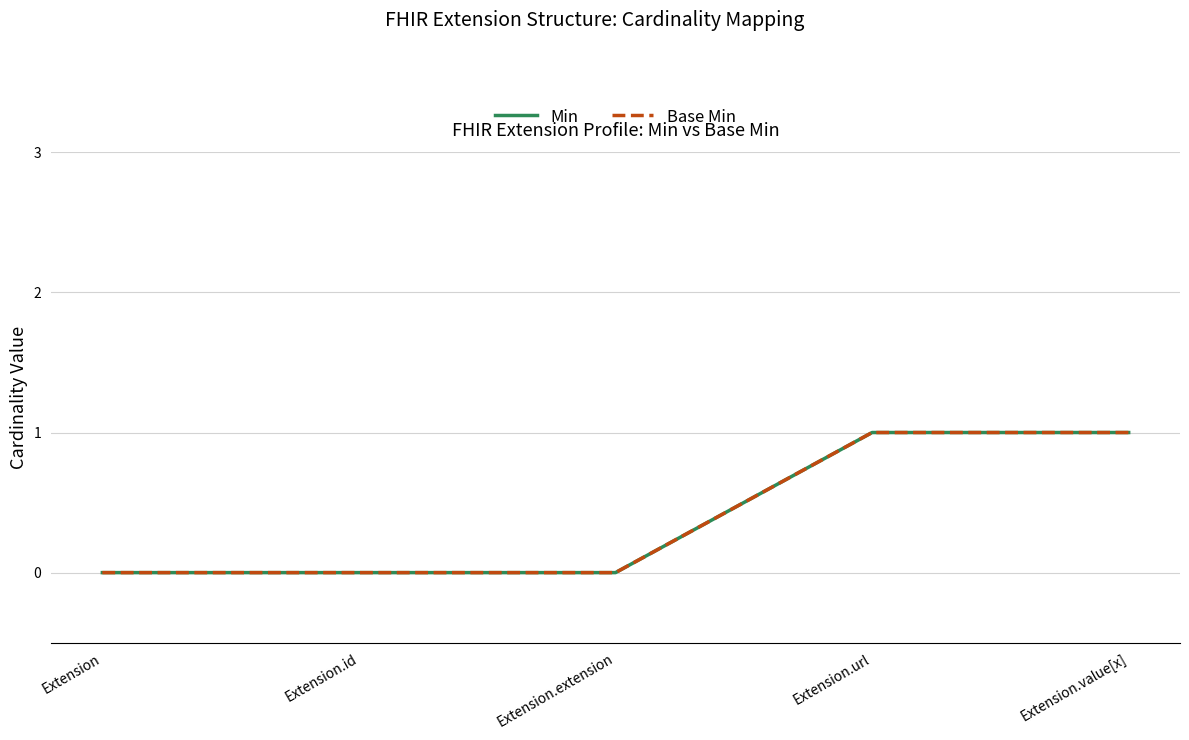

Is the value of Base Min at Extension.url greater than the value of Min at Extension.id?

Yes